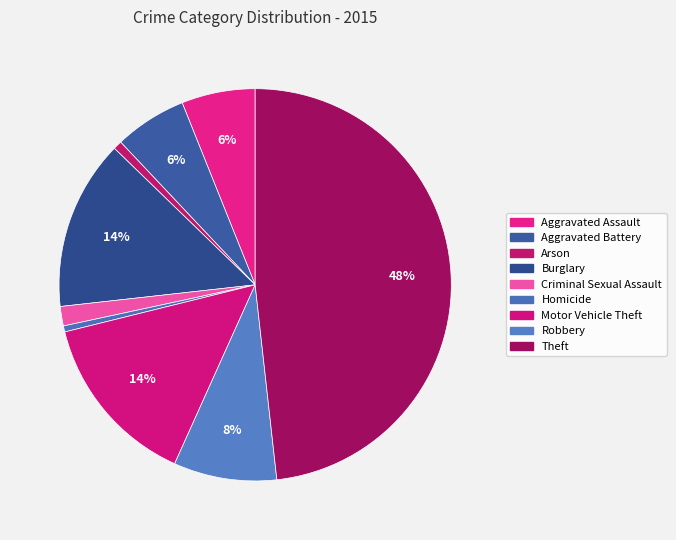

How many slices are in this pie chart?

9